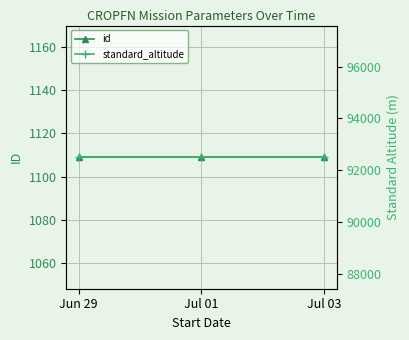

Where is id nearest to the value 1109?

Jun 29